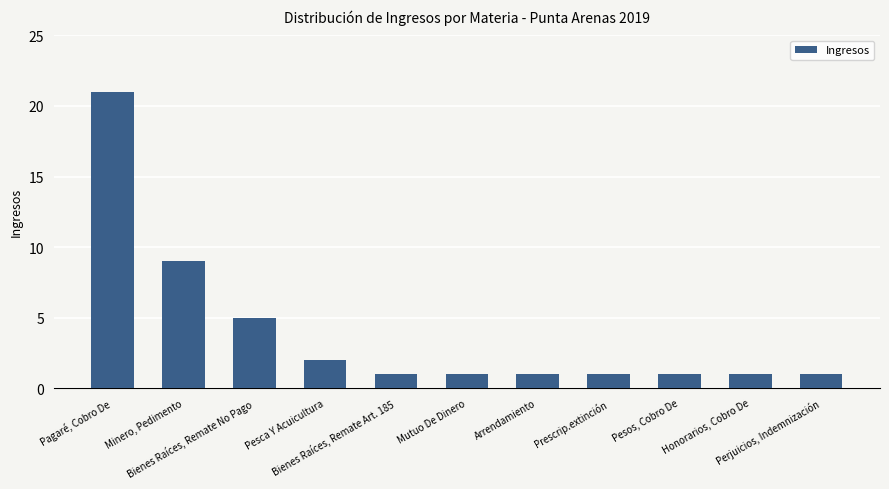

What is the smallest value displayed?

1